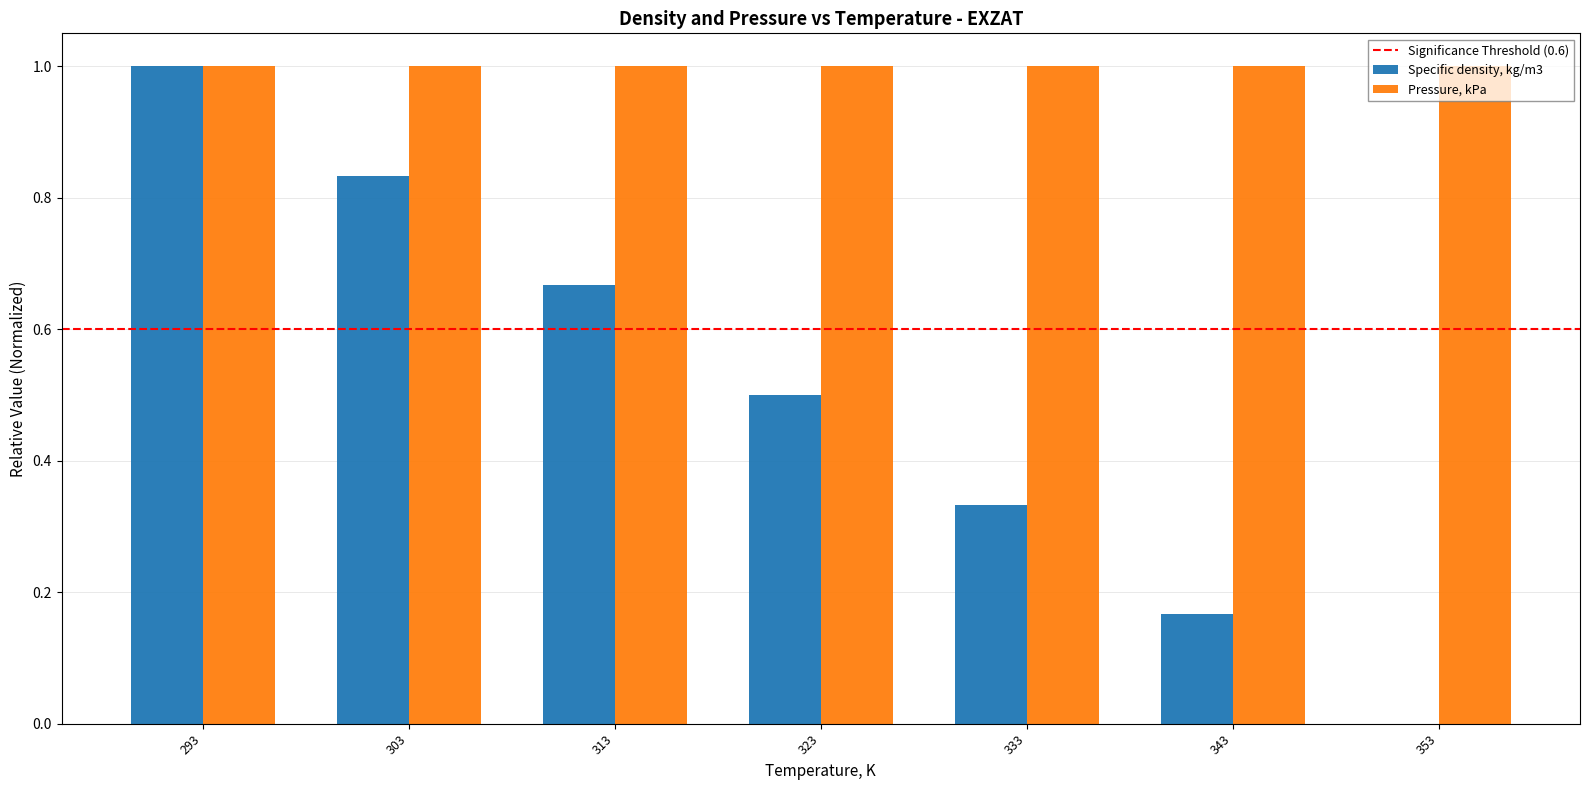

What is the maximum value for Specific density, kg/m3?

1.0